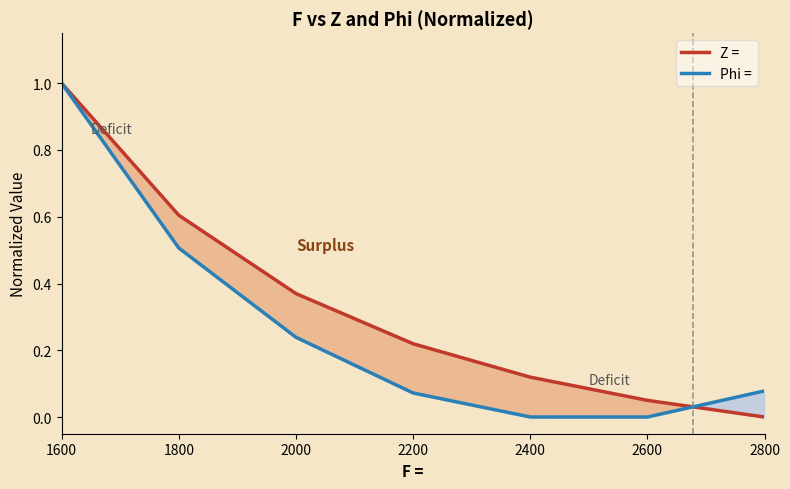

Which series ends up on top after the final intersection of Phi = and Z =?

Phi =